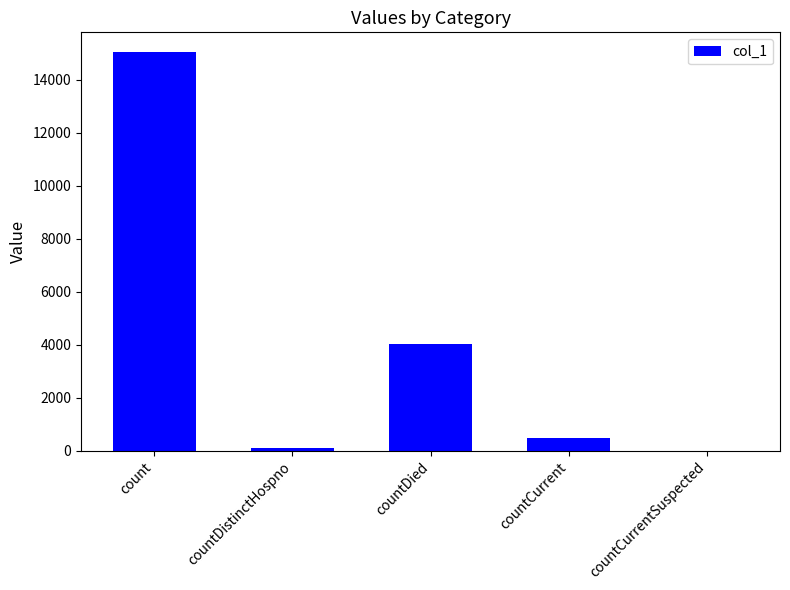

Reading right to left, what are all the values shown in this chart?

countCurrentSuspected=0	countCurrent=487	countDied=4039	countDistinctHospno=76	count=15035